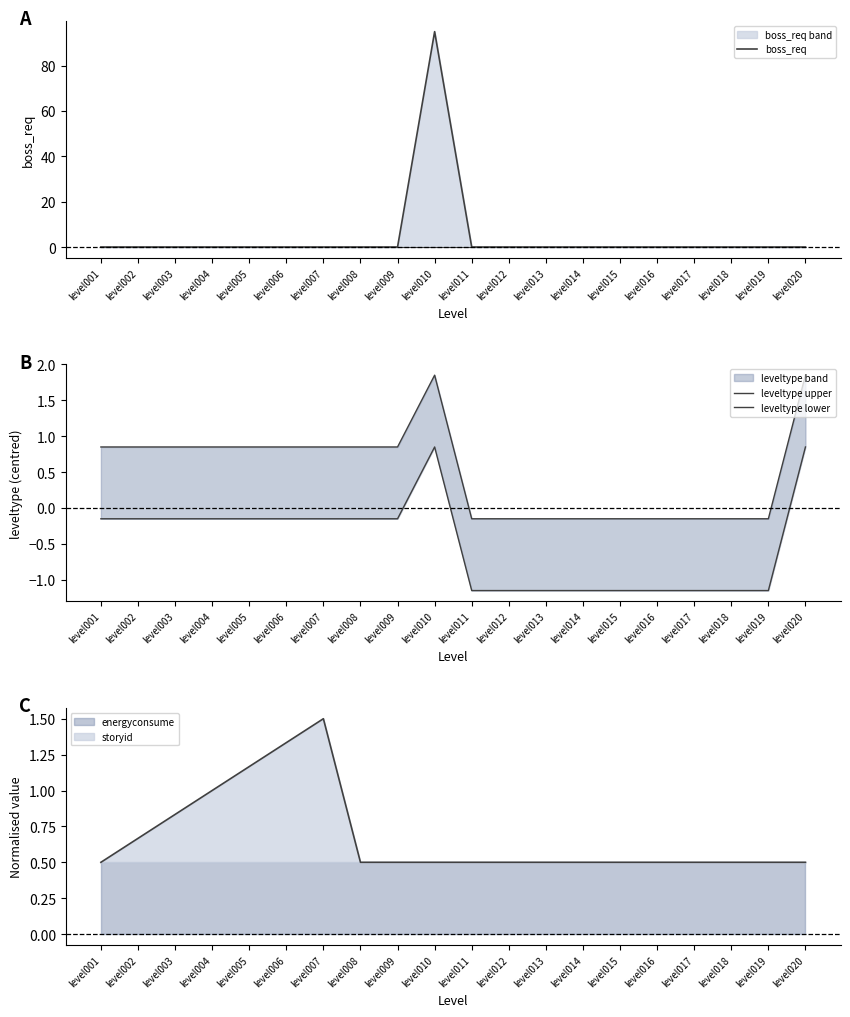

What value does the energyconsume series have at level013?

0.5